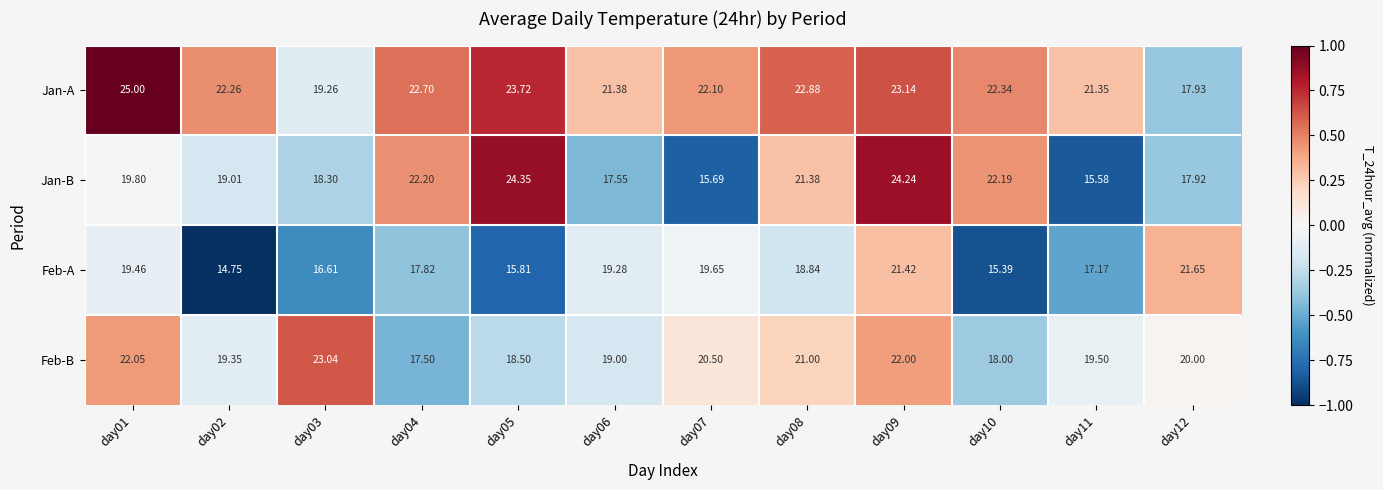

Rank the series at day10 from lowest to highest value.

Feb-A, Feb-B, Jan-B, Jan-A